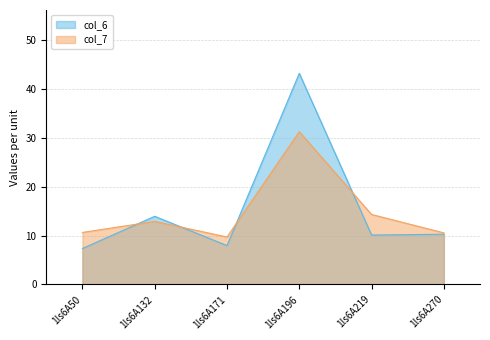

Is it true that col_7 equals 4.6 at 1ls6A219?

False